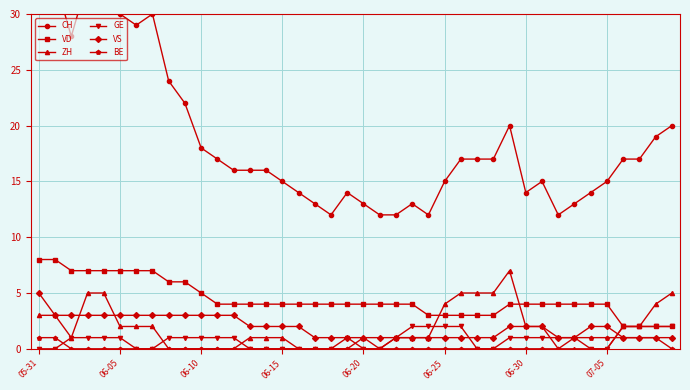

How many lines are shown in the chart?

6